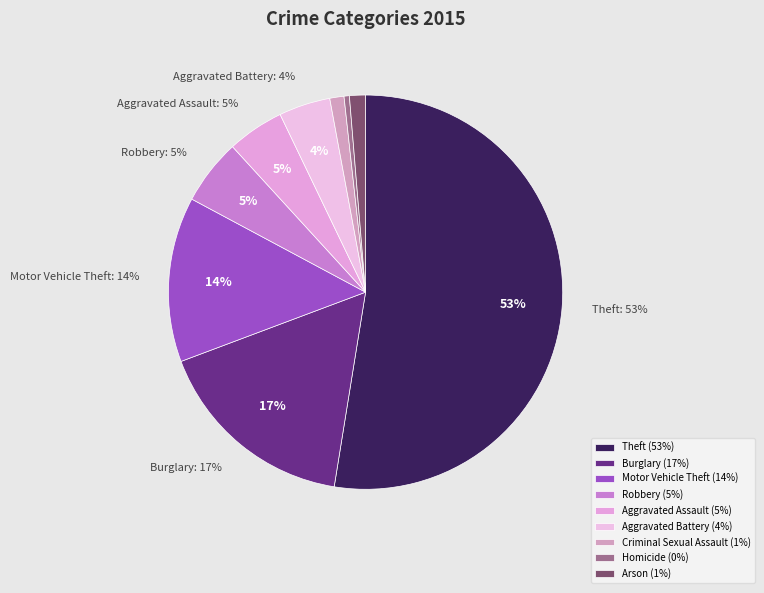

Do Aggravated Battery and Burglary together represent more than half of the pie?

No